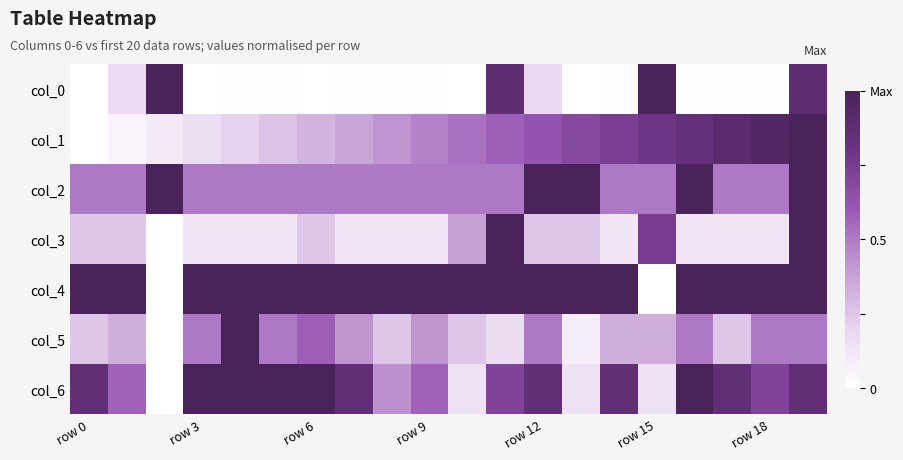

Reading left to right, what are all the values shown in this chart?

col_0: 0.0	0.2	1.0	0.0	0.0	0.0	0.0	0.0	0.0	0.0	0.0	0.9	0.2	0.0	0.0	1.0	0.0	0.0	0.0	0.9
col_1: 0.0	0.1	0.1	0.2	0.2	0.3	0.3	0.4	0.4	0.5	0.5	0.6	0.6	0.7	0.7	0.8	0.8	0.9	0.9	1.0
col_2: 0.5	0.5	1.0	0.5	0.5	0.5	0.5	0.5	0.5	0.5	0.5	0.5	1.0	1.0	0.5	0.5	1.0	0.5	0.5	1.0
col_3: 0.2	0.2	0.0	0.1	0.1	0.1	0.2	0.1	0.1	0.1	0.4	1.0	0.2	0.2	0.1	0.8	0.1	0.1	0.1	1.0
col_4: 1.0	1.0	0.0	1.0	1.0	1.0	1.0	1.0	1.0	1.0	1.0	1.0	1.0	1.0	1.0	0.0	1.0	1.0	1.0	1.0
col_5: 0.2	0.3	0.0	0.5	1.0	0.5	0.6	0.4	0.2	0.4	0.2	0.2	0.5	0.1	0.3	0.3	0.5	0.2	0.5	0.5
col_6: 0.9	0.6	0.0	1.0	1.0	1.0	1.0	0.9	0.4	0.6	0.1	0.7	0.9	0.1	0.9	0.1	1.0	0.9	0.7	0.9